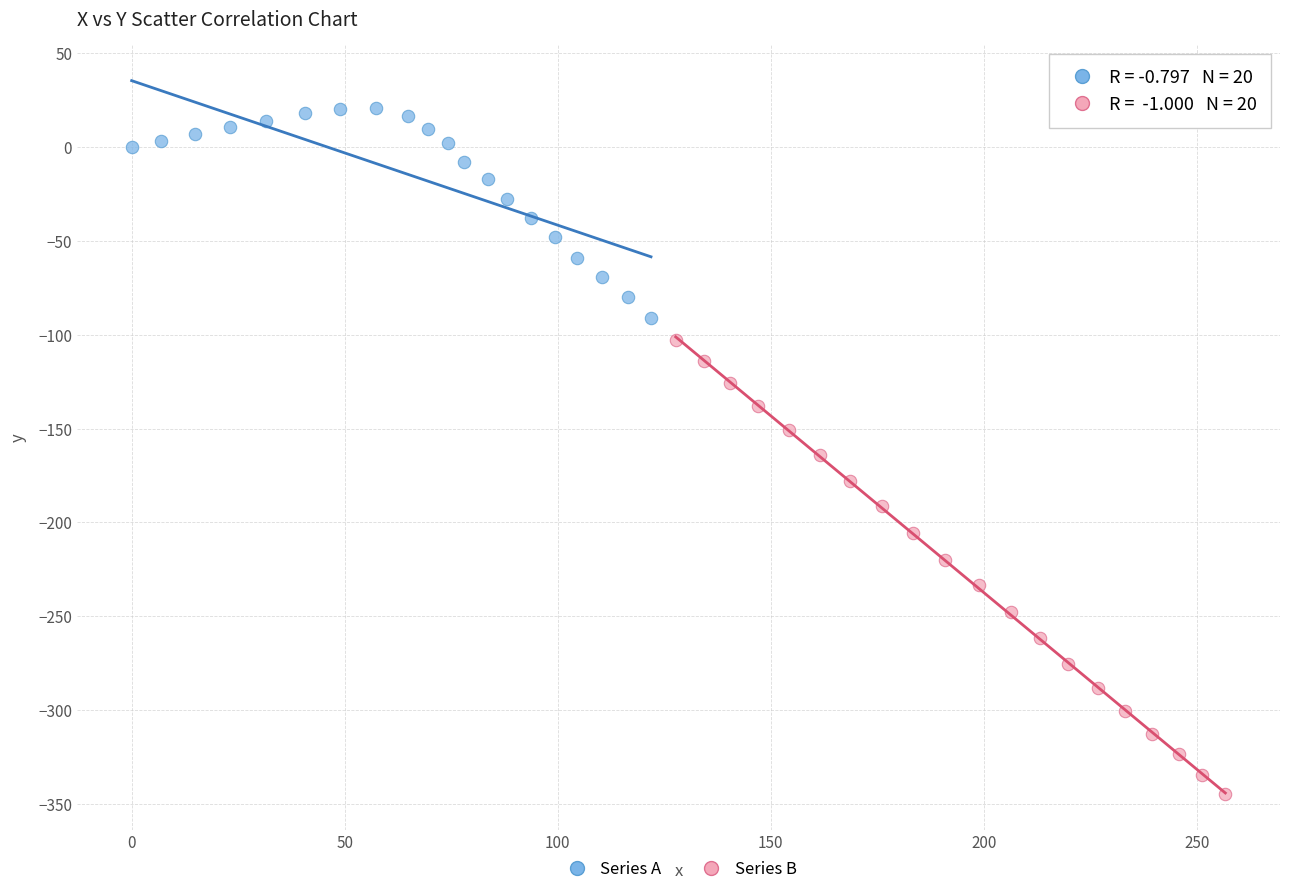

Which series reaches the minimum Y coordinate?

Series B